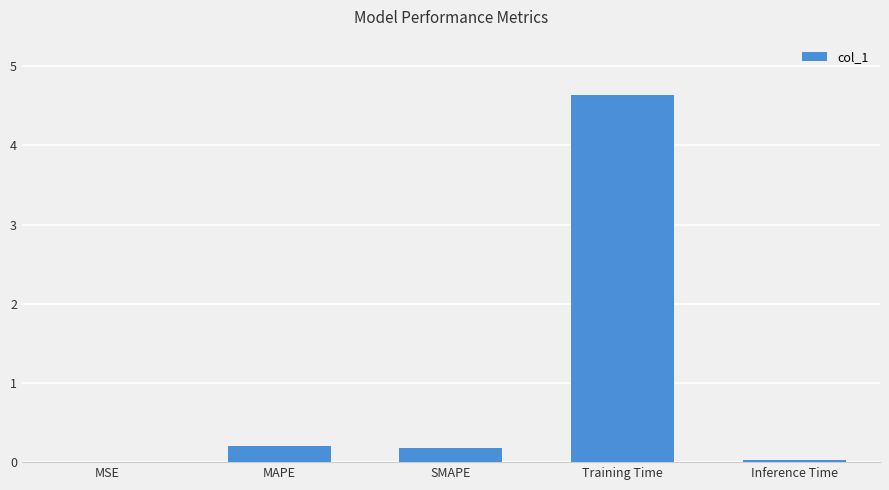

What is the greatest value displayed?

4.6